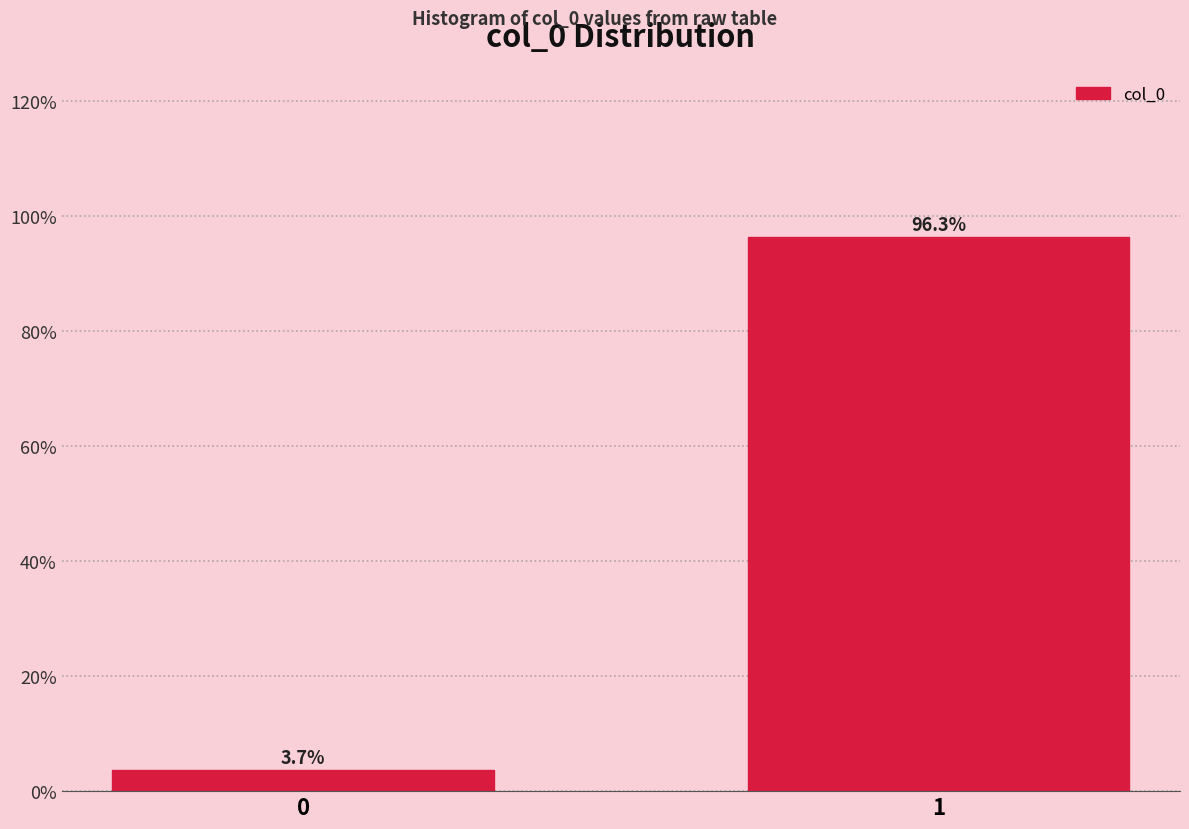

Reading left to right, what are all the values shown in this chart?

0=3.7	1=96.3